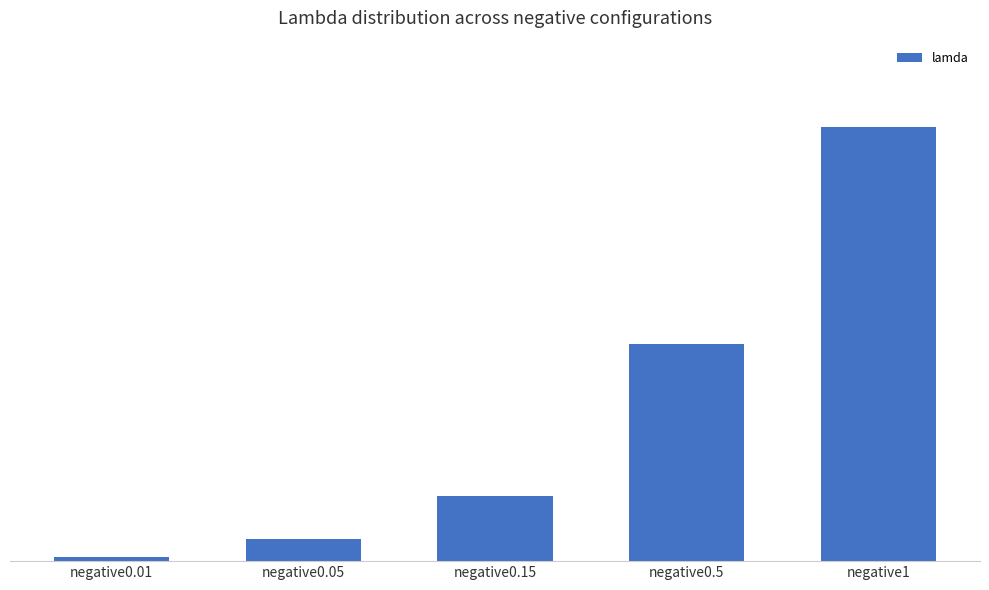

Are the bars horizontal?

No